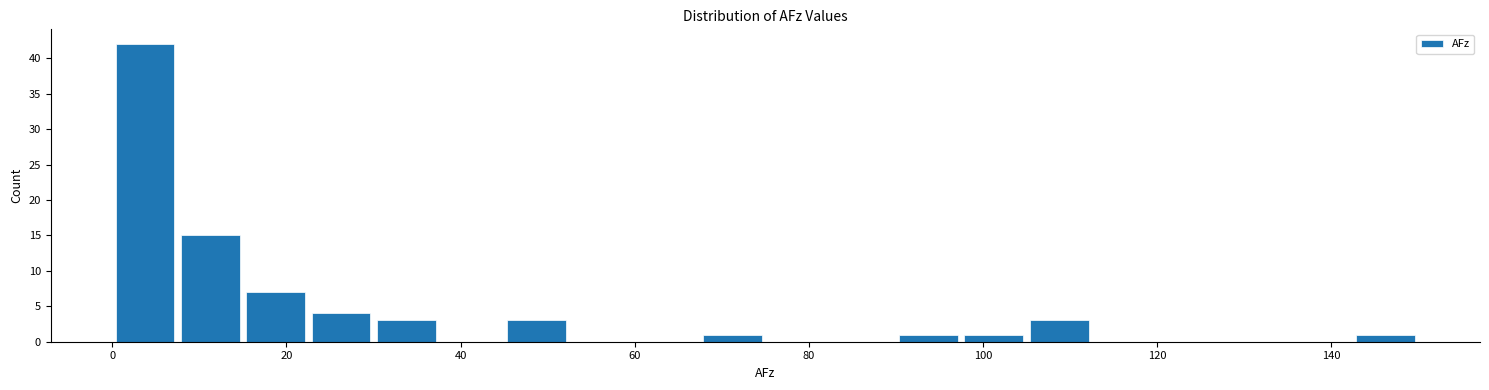

Around what value on the x-axis is the tallest bar? Give the approximate position of its centre, as read against the axis.

4